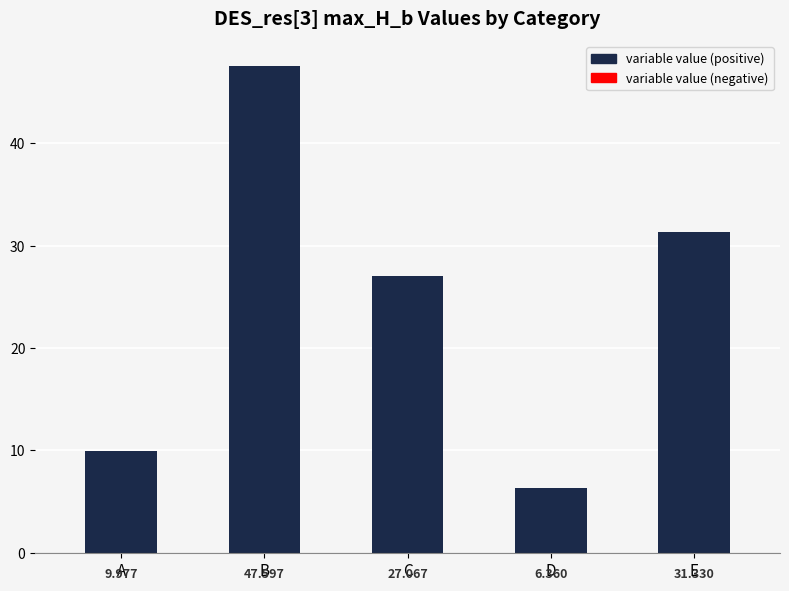

What is the change in value from A to D?

-3.6